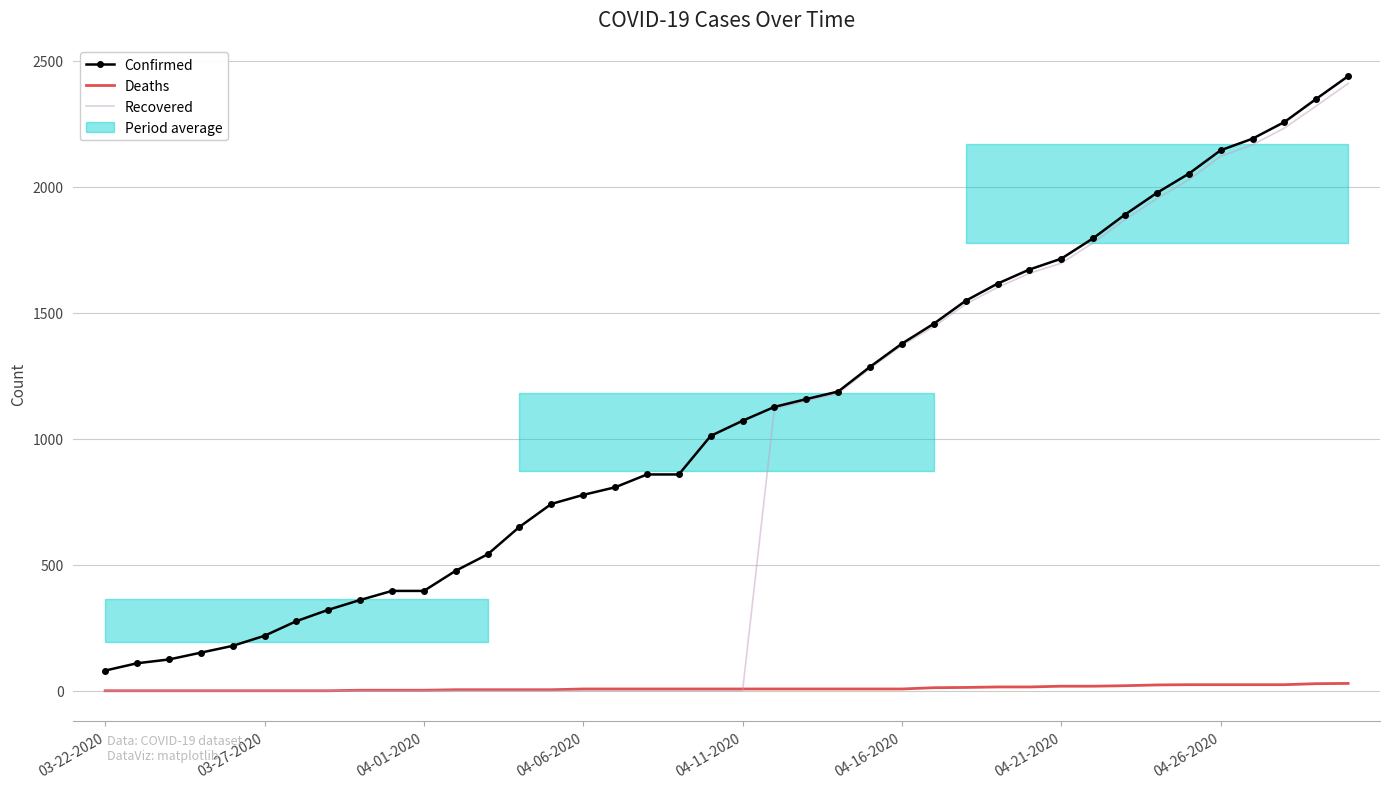

What is the minimum value for Confirmed?

80